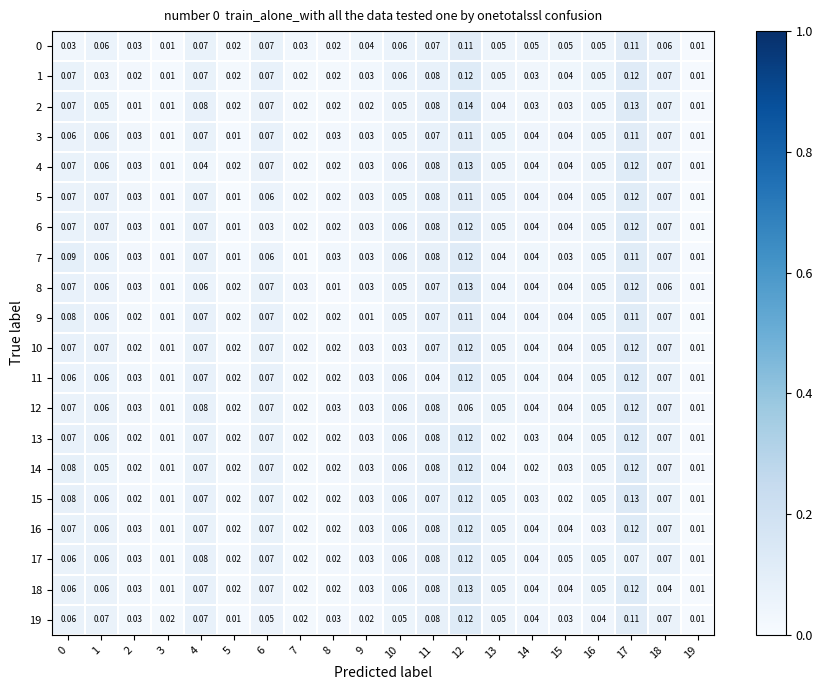

At which category is the sum across all series the highest?

12